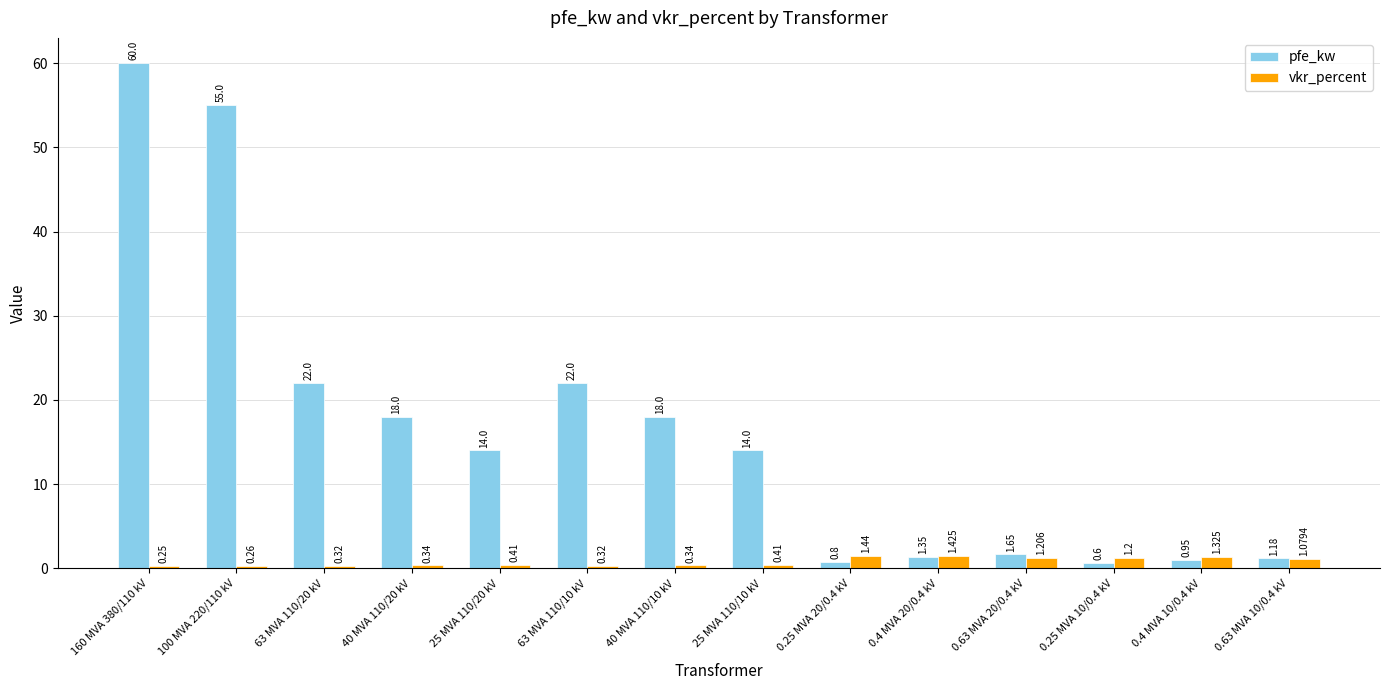

Between 0.63 MVA 20/0.4 kV and 0.25 MVA 10/0.4 kV, which series saw the biggest shift?

pfe_kw